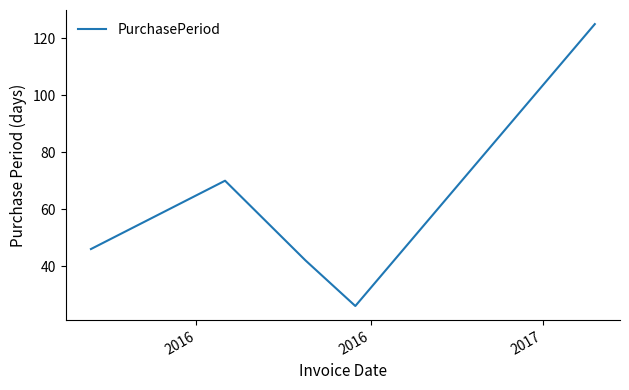

What is the average value?

62